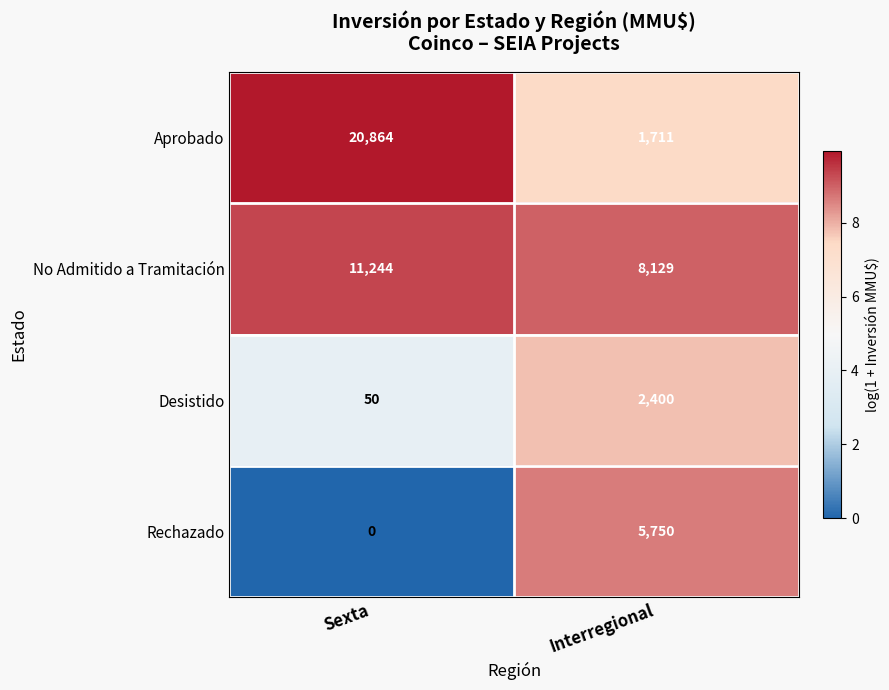

What value does the No Admitido a Tramitación series have at Interregional, to the nearest 100?

8100